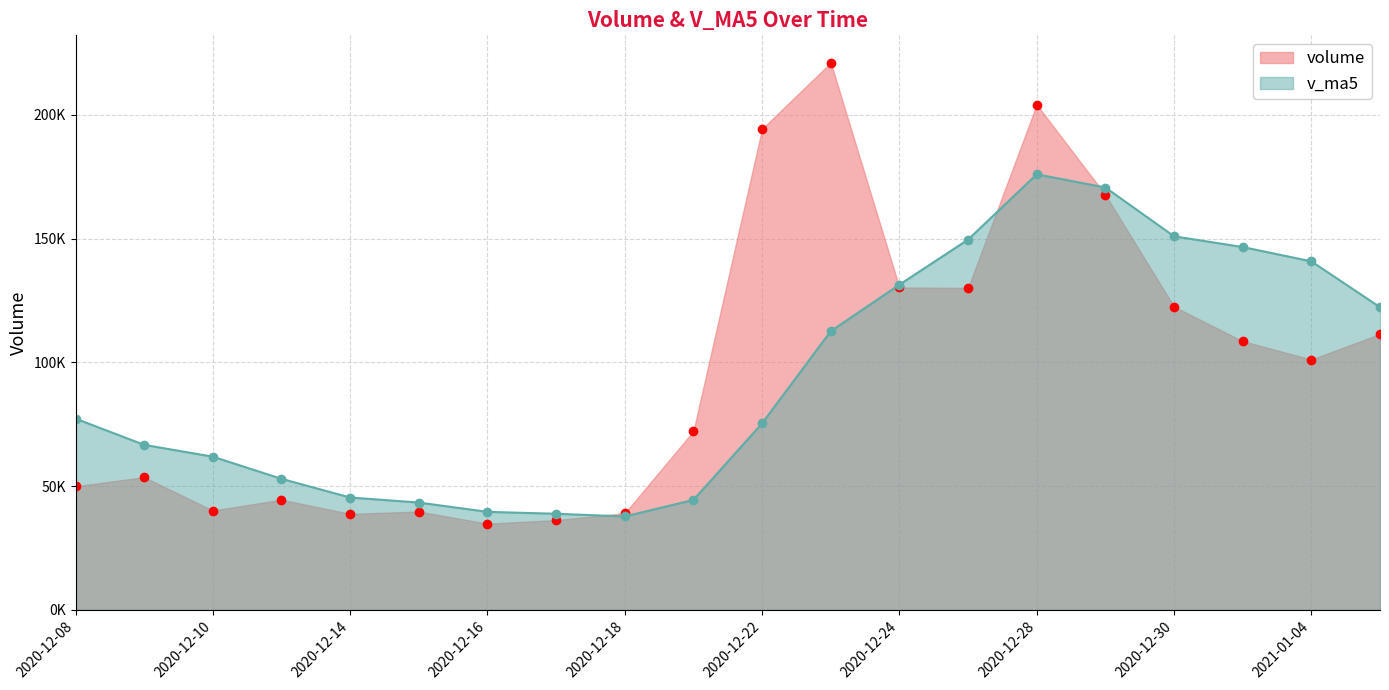

How many distinct data groups are displayed?

2